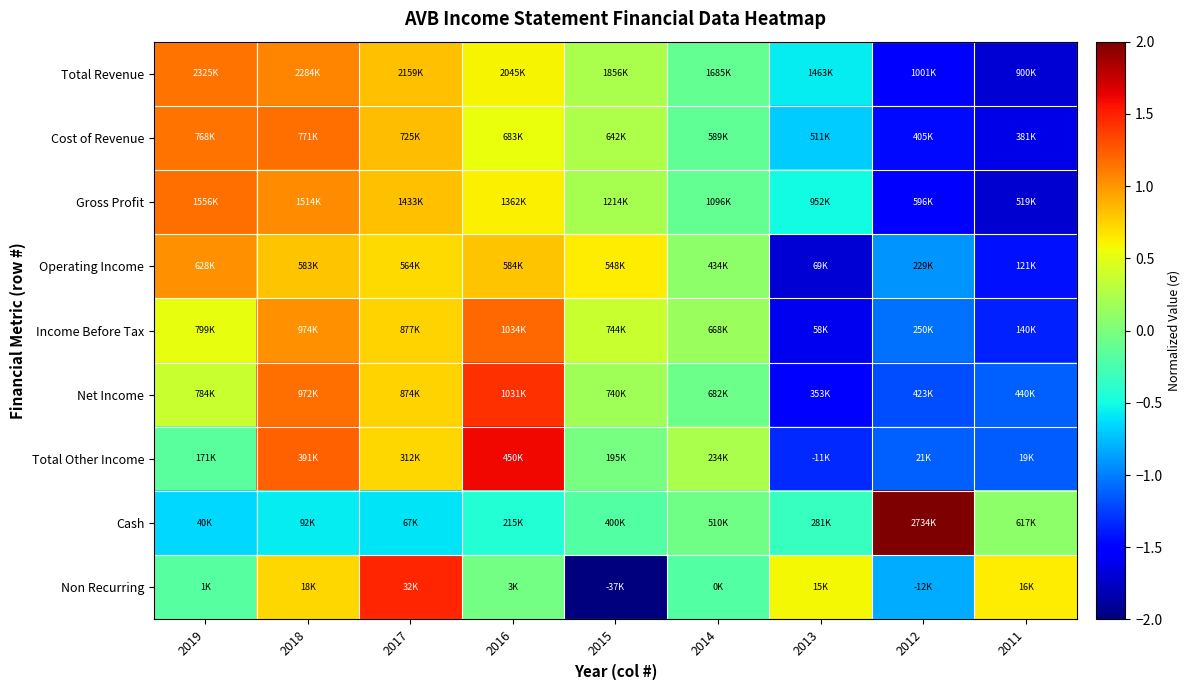

Reading right to left, what are all the values shown in this chart?

Total Revenue: 2011=-1.7	2012=-1.5	2013=-0.6	2014=-0.1	2015=0.2	2016=0.6	2017=0.8	2018=1.1	2019=1.2
Cost of Revenue: 2011=-1.6	2012=-1.5	2013=-0.7	2014=-0.1	2015=0.2	2016=0.5	2017=0.8	2018=1.2	2019=1.1
Gross Profit: 2011=-1.7	2012=-1.5	2013=-0.5	2014=-0.1	2015=0.2	2016=0.6	2017=0.8	2018=1.0	2019=1.2
Operating Income: 2011=-1.4	2012=-0.9	2013=-1.7	2014=0.1	2015=0.6	2016=0.8	2017=0.7	2018=0.8	2019=1.0
Income Before Tax: 2011=-1.4	2012=-1.0	2013=-1.6	2014=0.2	2015=0.4	2016=1.2	2017=0.7	2018=1.0	2019=0.5
Net Income: 2011=-1.1	2012=-1.2	2013=-1.5	2014=-0.1	2015=0.2	2016=1.4	2017=0.7	2018=1.2	2019=0.4
Total Other Income: 2011=-1.1	2012=-1.1	2013=-1.3	2014=0.2	2015=-0.0	2016=1.6	2017=0.7	2018=1.2	2019=-0.2
Cash: 2011=0.1	2012=2.7	2013=-0.3	2014=-0.1	2015=-0.2	2016=-0.4	2017=-0.6	2018=-0.6	2019=-0.6
Non Recurring: 2011=0.6	2012=-0.8	2013=0.6	2014=-0.2	2015=-2.2	2016=-0.0	2017=1.5	2018=0.7	2019=-0.2